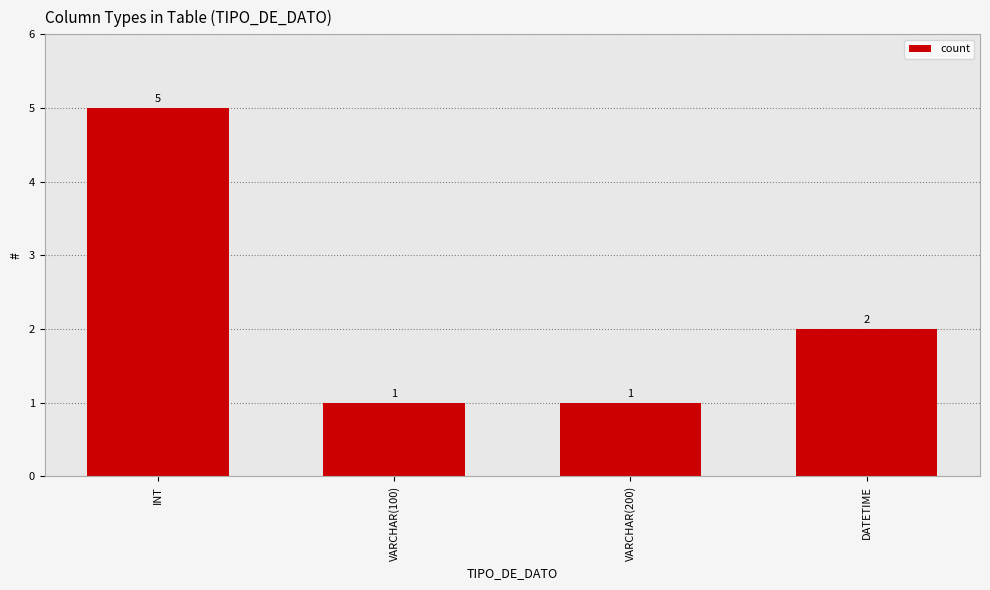

Reading left to right, transcribe all the data shown in this chart.

5	1	1	2